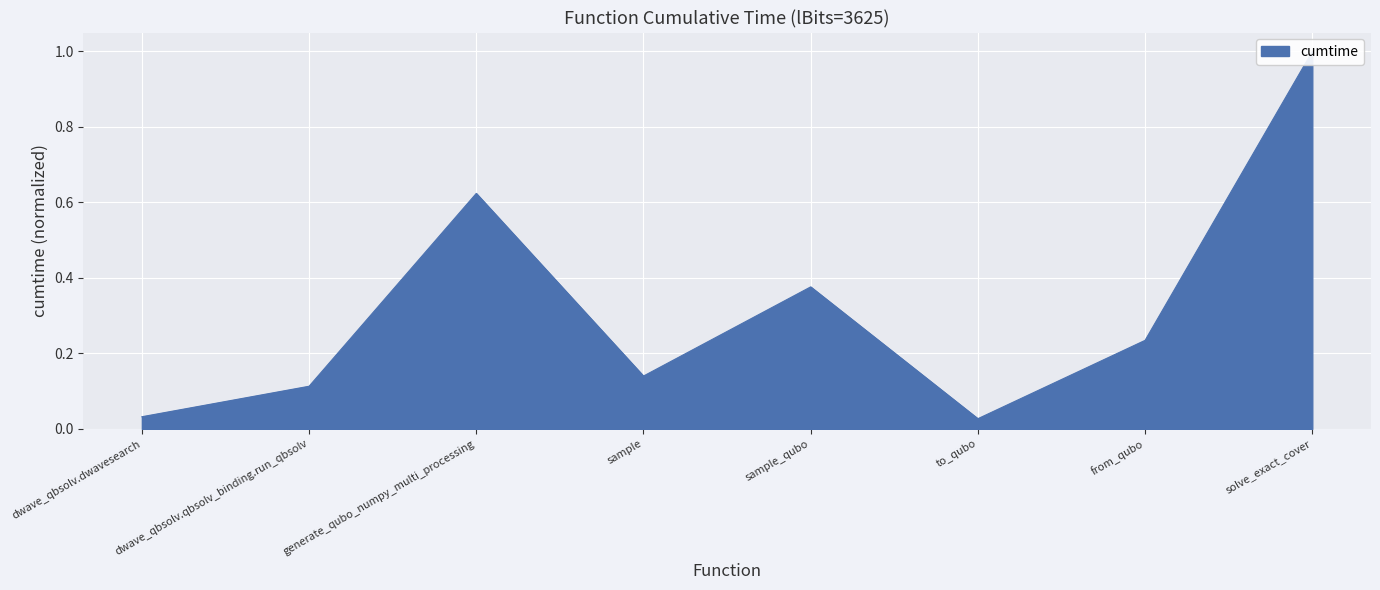

Which has a higher value, dwave_qbsolv.dwavesearch or sample?

sample